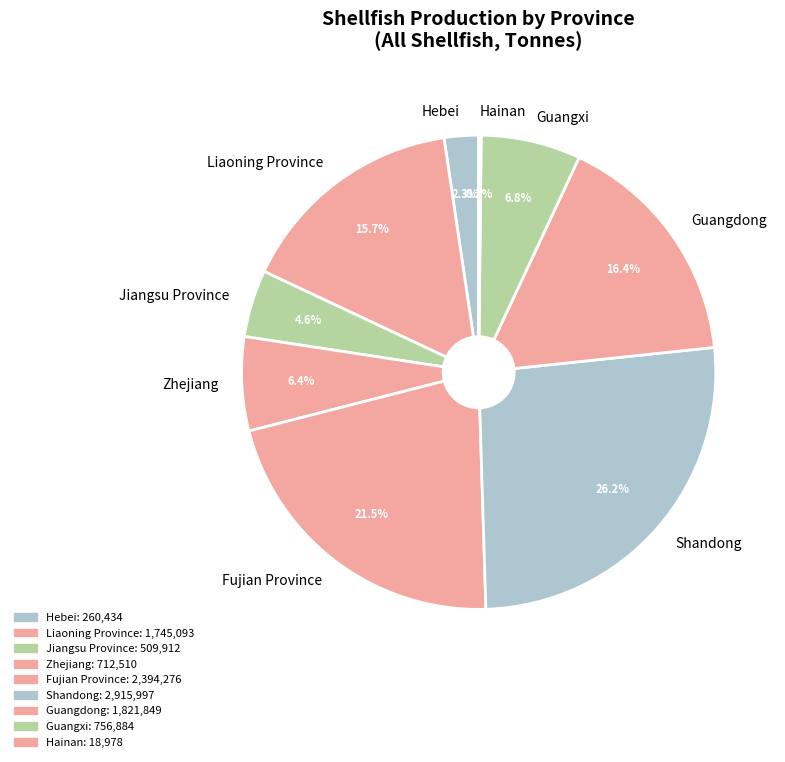

What percentage do Jiangsu Province and Fujian Province together represent?

26.1%